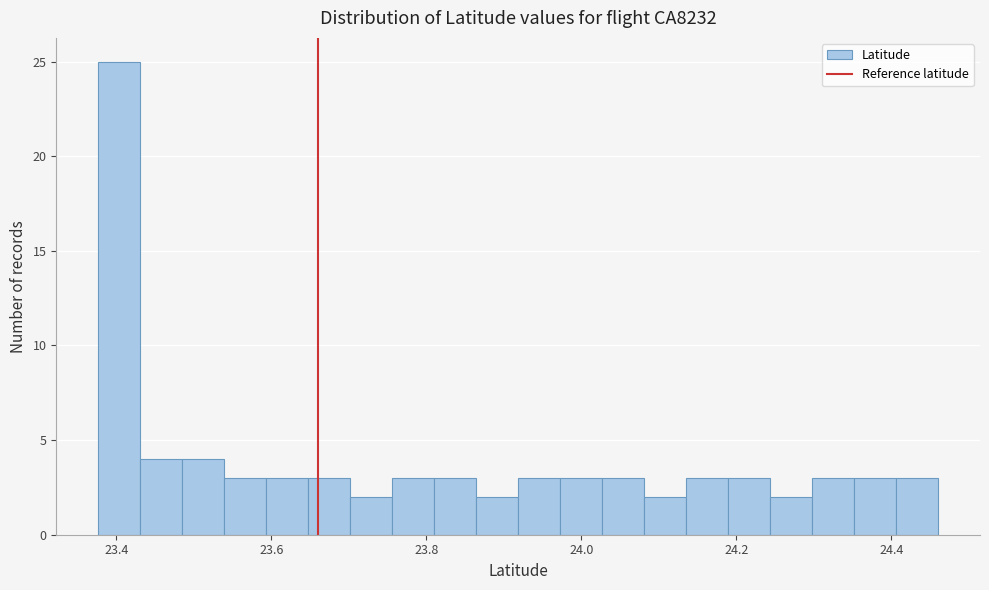

Read against the x-axis, roughly where is the centre of the tallest bar?

23.40